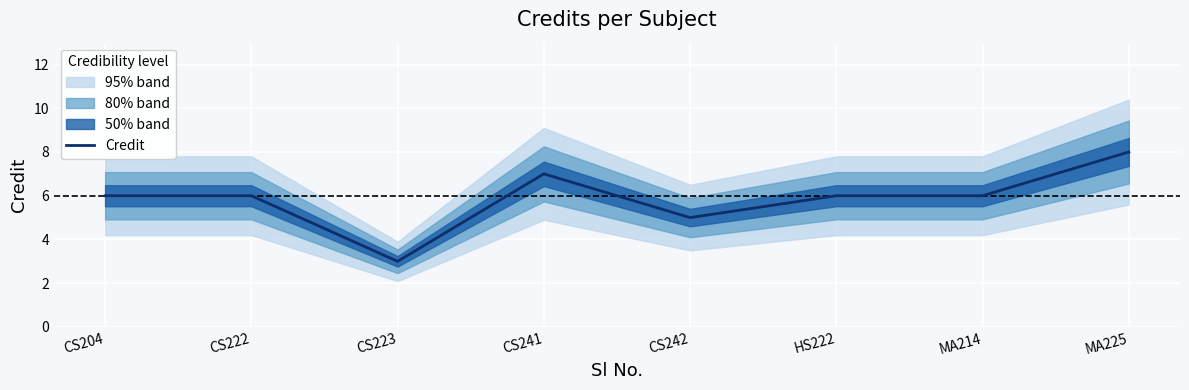

How many lines are shown in the chart?

1